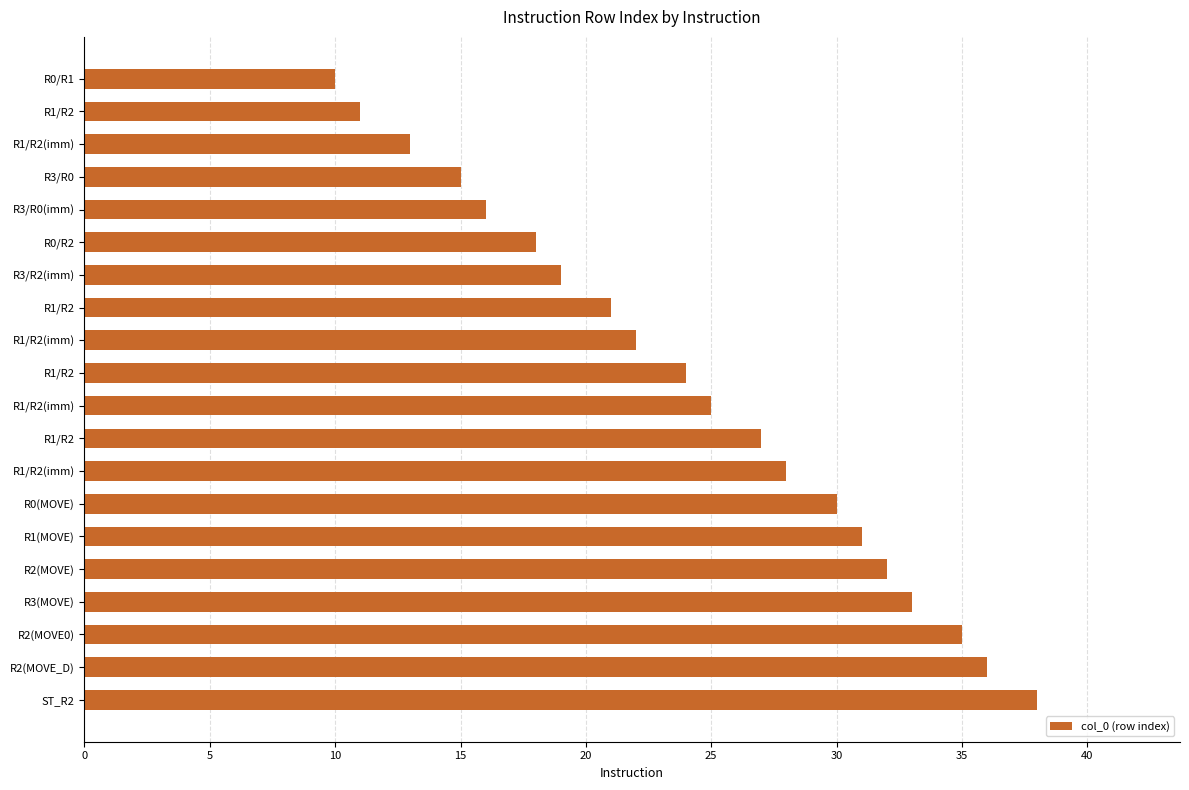

How many bars are there in total?

20